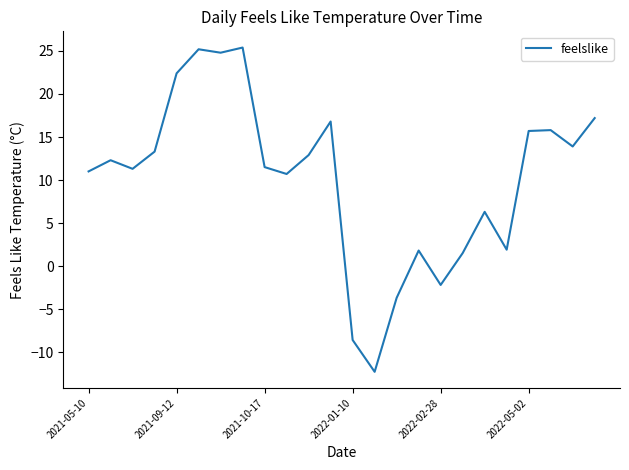

What is the smallest value displayed?

-12.3